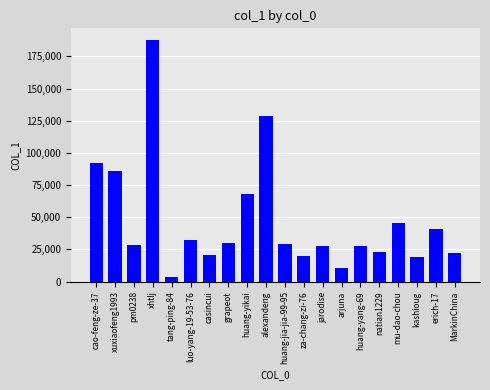

How many values are below 29528?

10